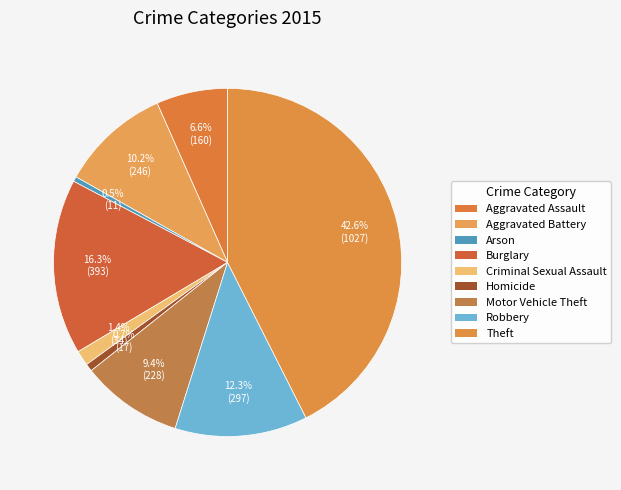

How many slices are in this pie chart?

9